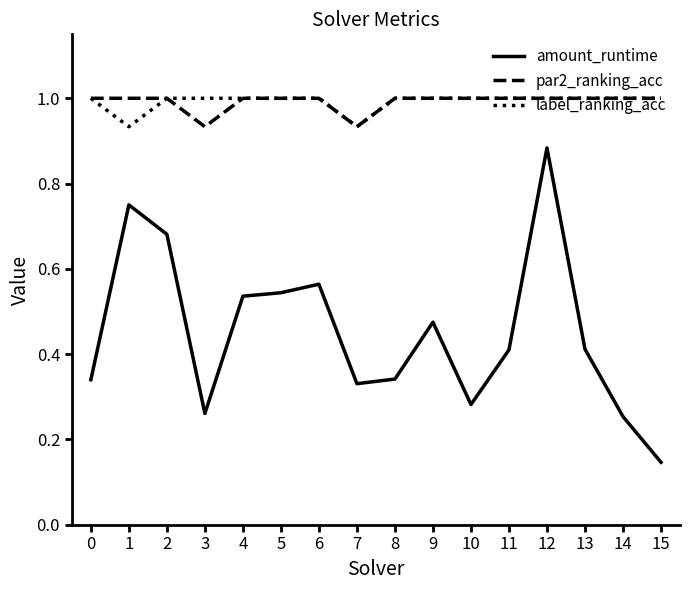

What value does the label_ranking_acc series have at 14?

1.0